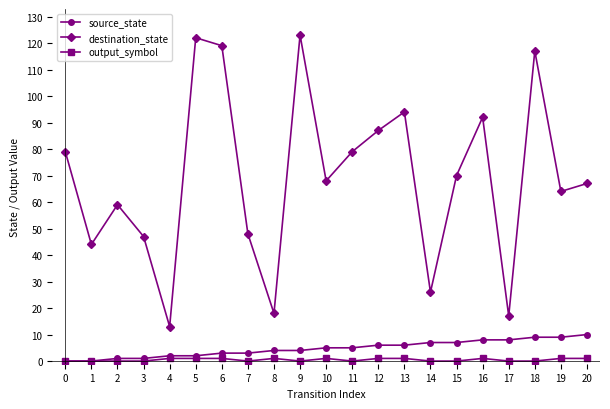

Does the chart display data point markers on the line(s)?

Yes